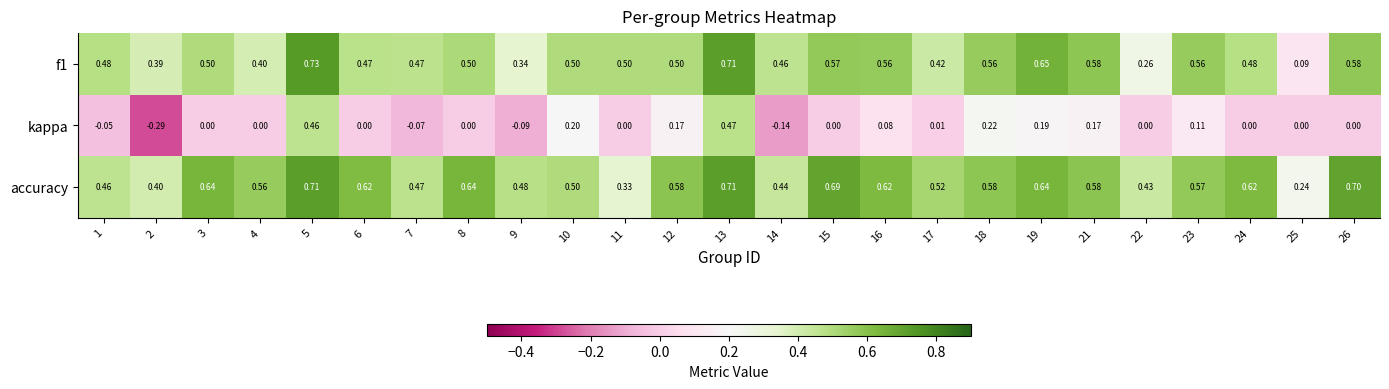

At which category does the chart reach its peak across all series?

5